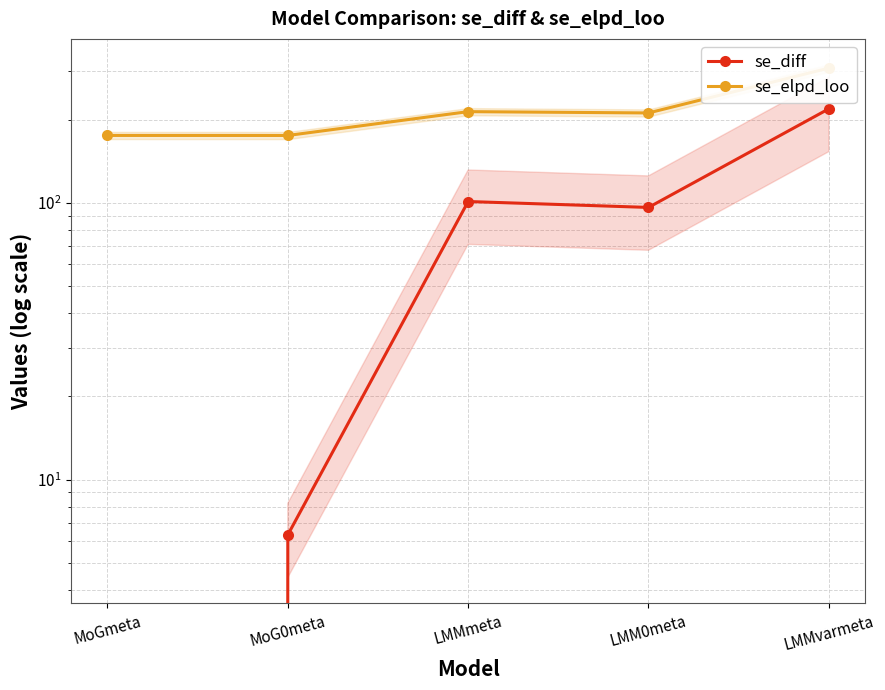

True or false: se_diff and se_elpd_loo cross at least once.

False